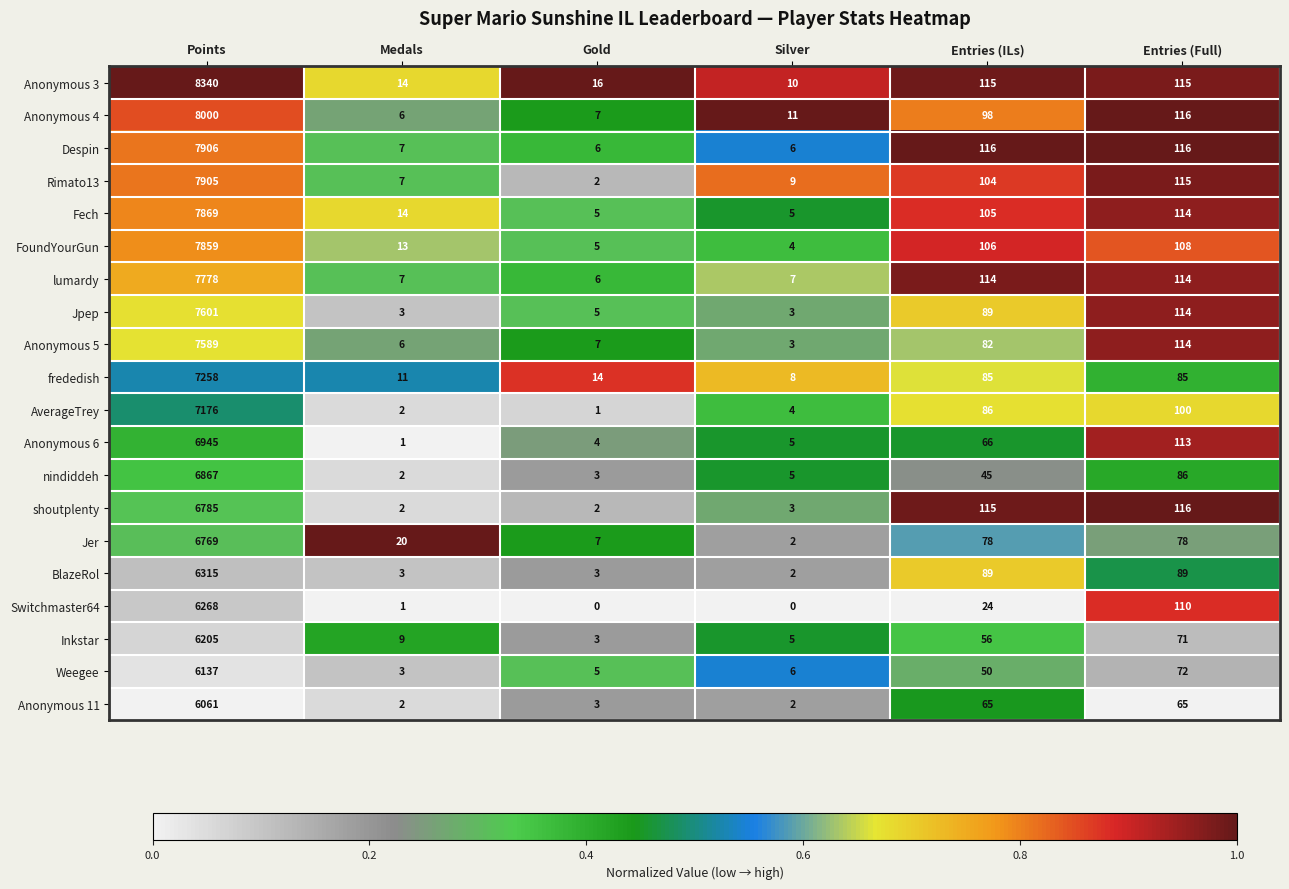

At how many categories does at least one series exceed 0?

6